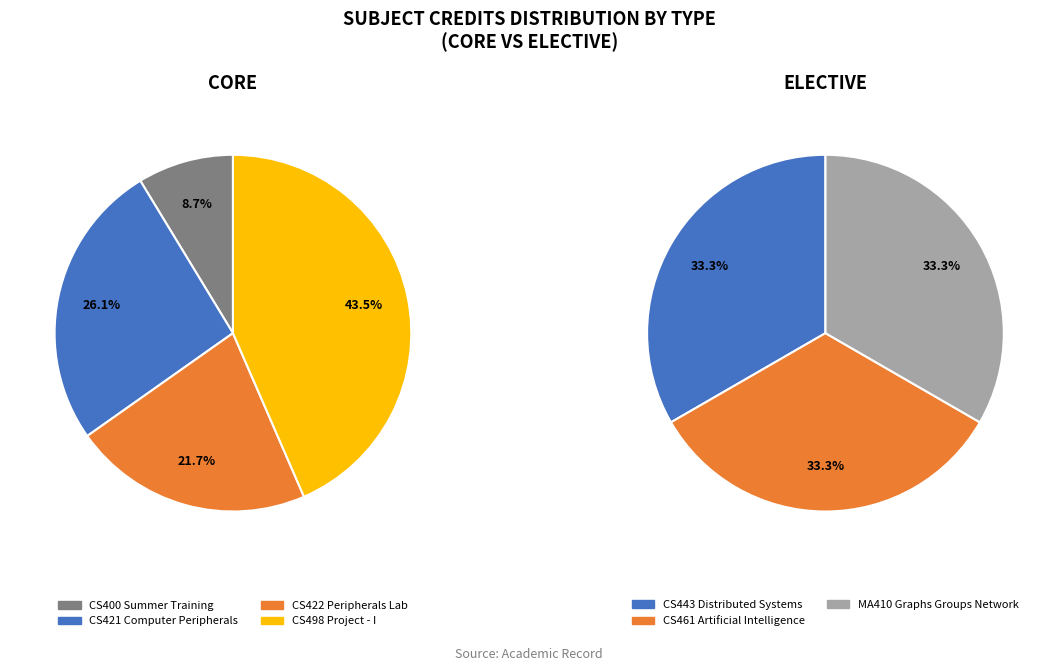

Combined, do CS443 Distributed Systems and CS422 Peripherals Lab account for over 50%?

No